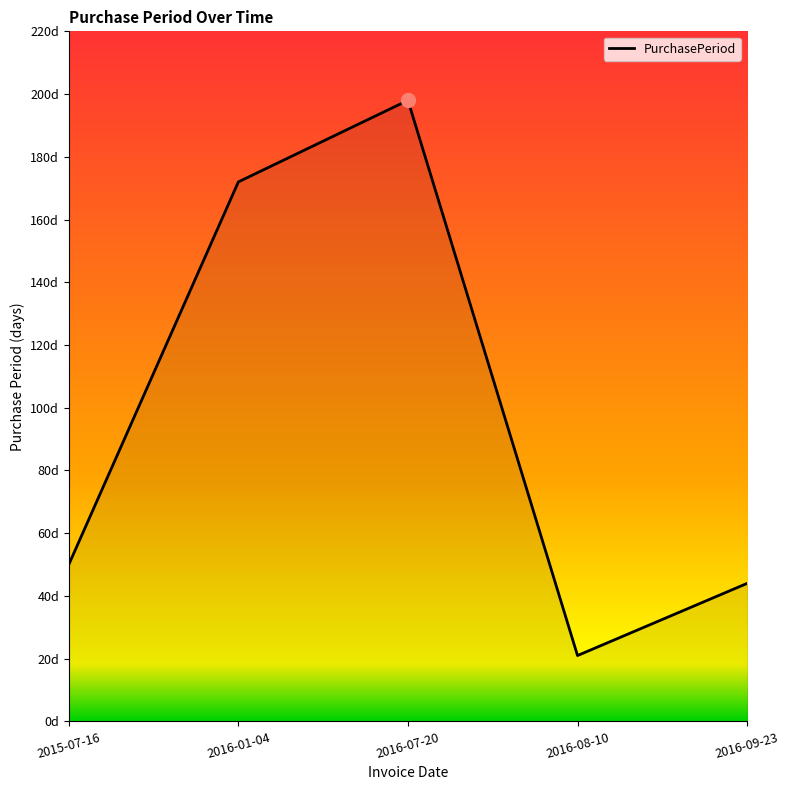

What is the sum of all values?

485